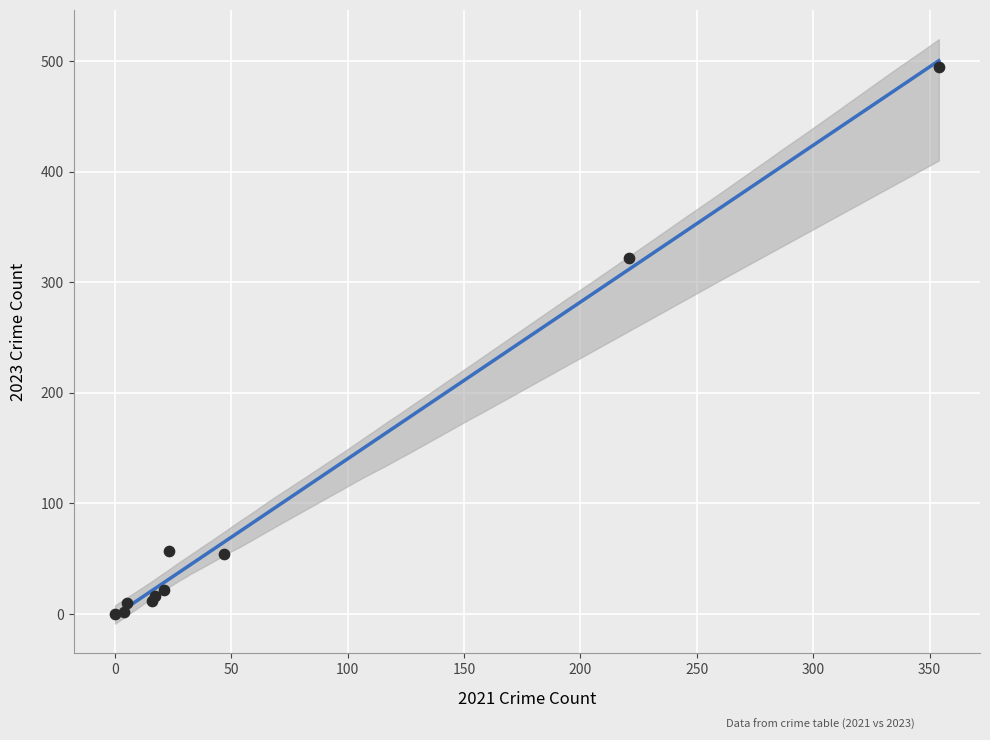

What Y value in the scatter plot is closest to 247?

322